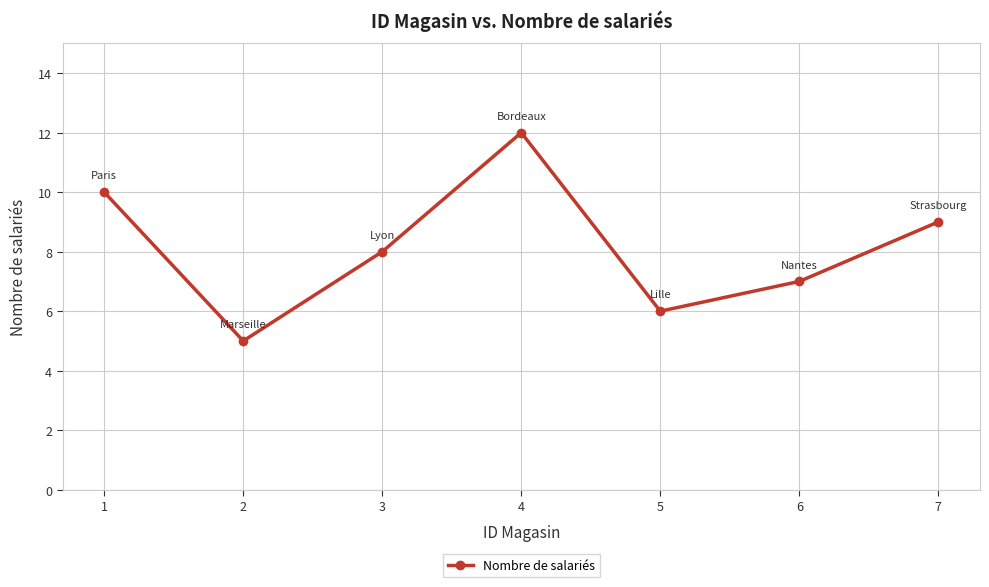

How many data points are less than 8?

3